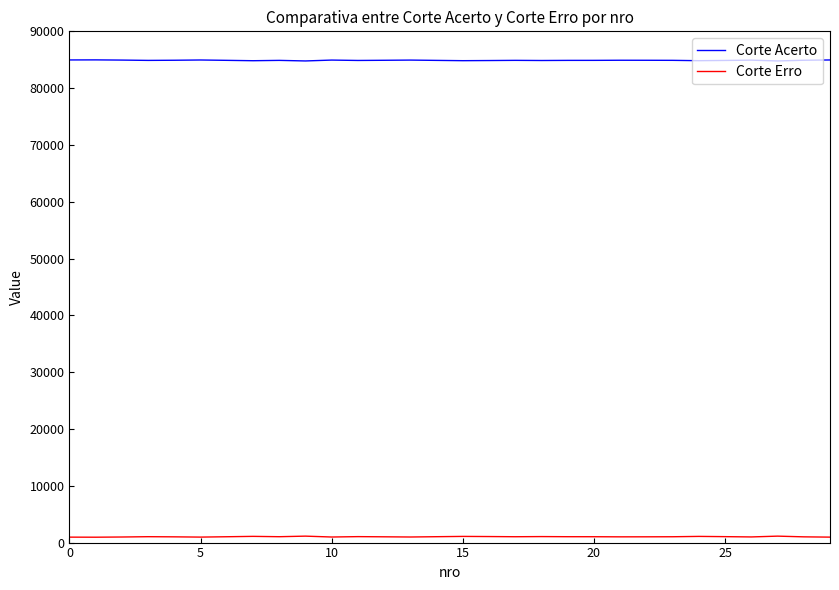

Rank the series by their average value, from highest to lowest.

Corte Acerto, Corte Erro